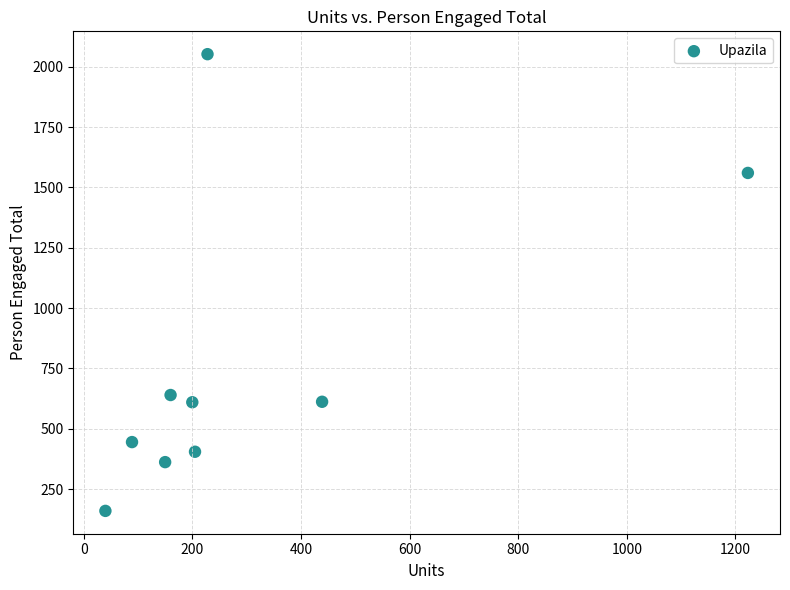

What is the range of Y values (max minus min)?

1892